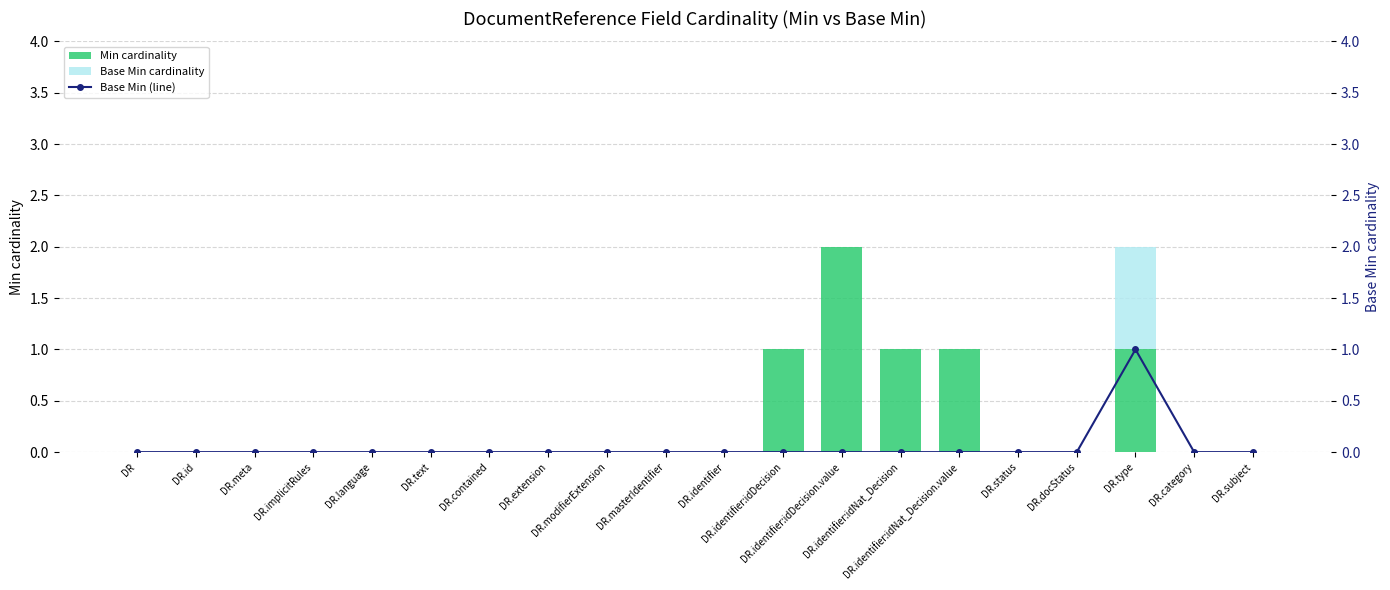

Between DR.modifierExtension and DR.masterIdentifier, which series saw the biggest shift?

Min cardinality